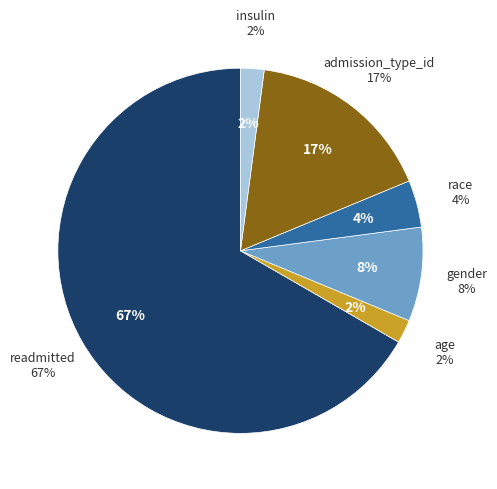

Which slice is the largest?

readmitted